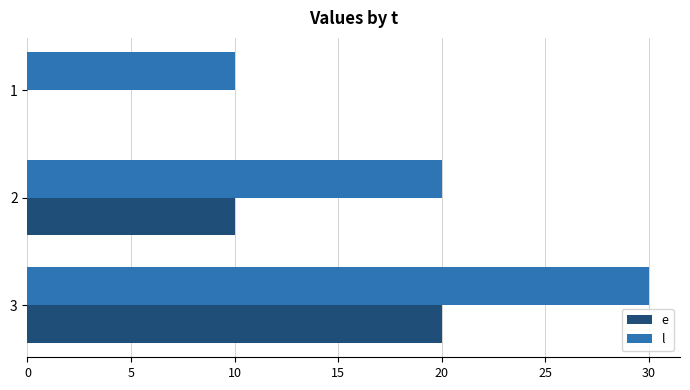

What is the approximate value of e at 3?

20